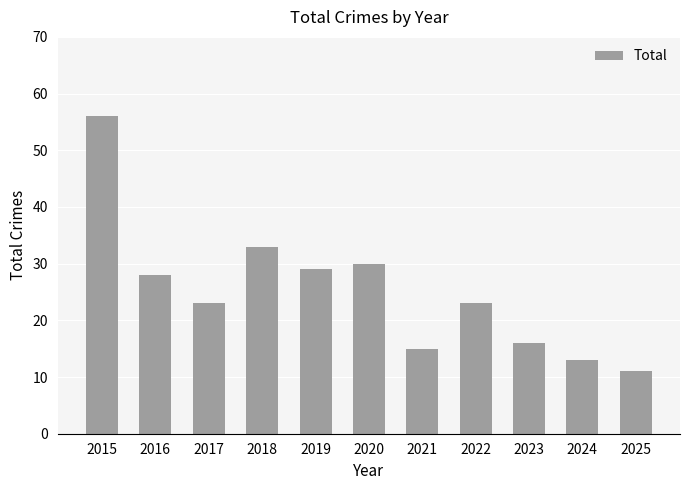

What is the ratio of the value at 2019 to the value at 2017?

1.3